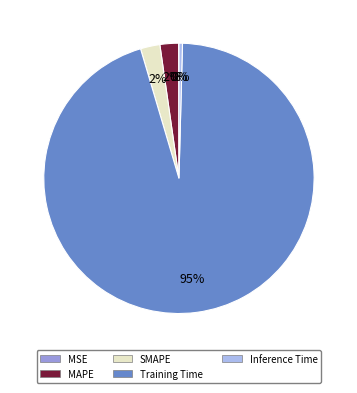

The Training Time slice represents 99% of the pie. True or false?

False